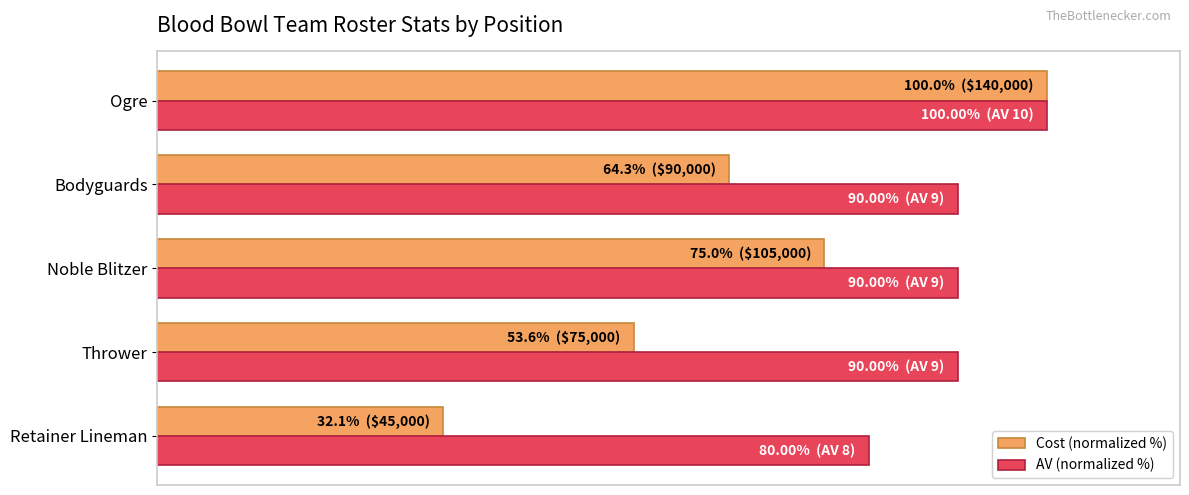

What are all the series names shown in the legend?

Cost (normalized %), AV (normalized %)